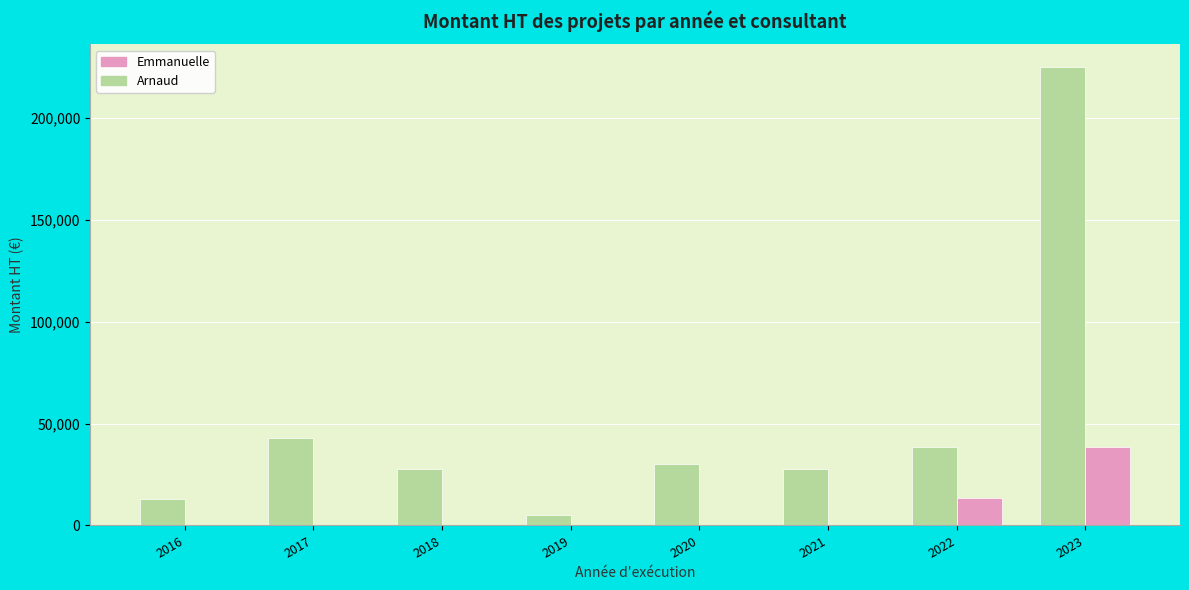

Does the chart contain stacked bars?

No